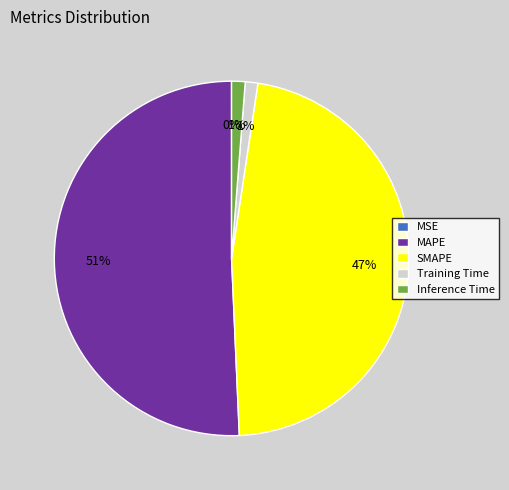

Is there any slice that represents more than half of the pie?

Yes